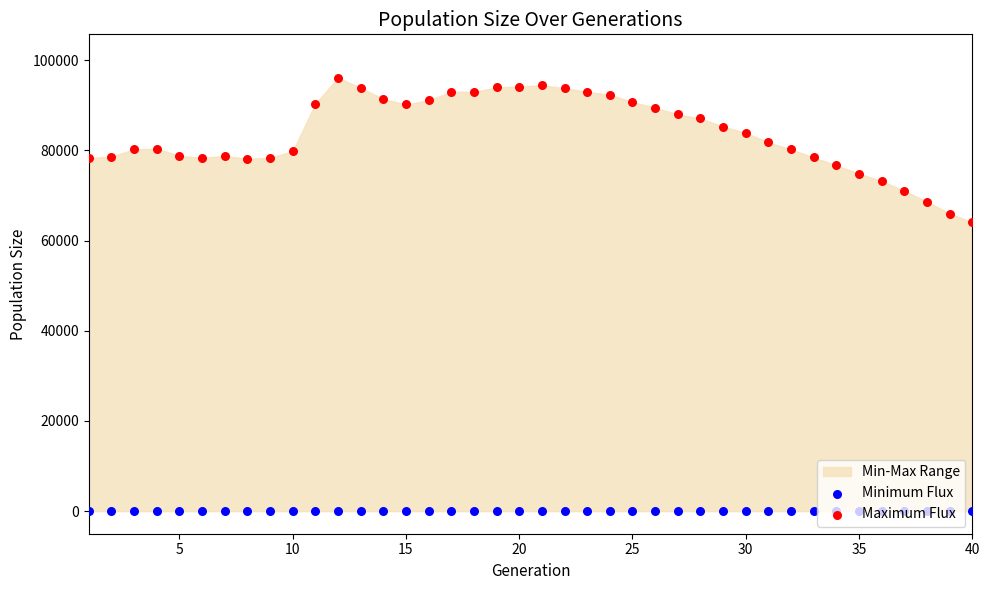

Which series has the largest Y range (max minus min)?

Maximum Flux